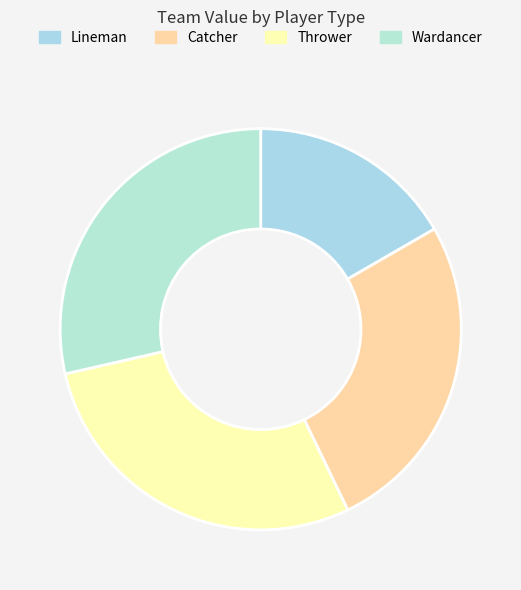

What is the largest slice in the pie chart?

Thrower